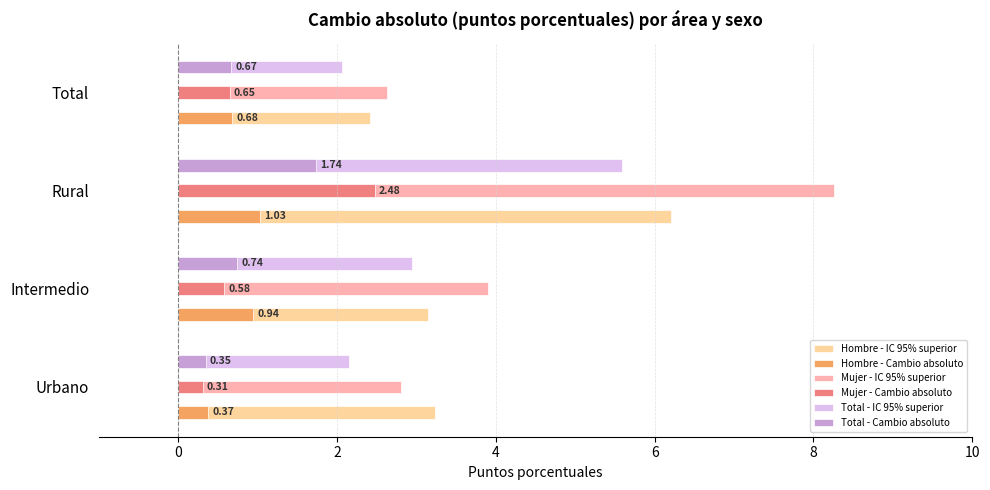

Count the number of categories in the chart.

4